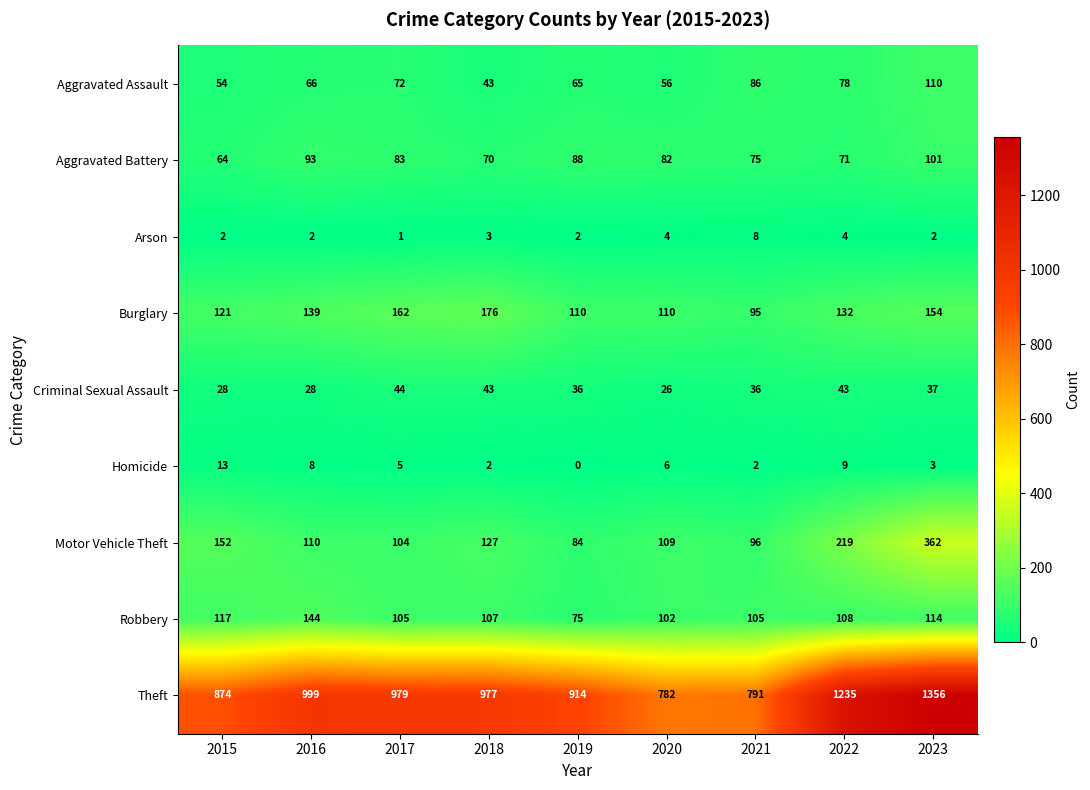

Which series has the largest range (max minus min)?

Theft